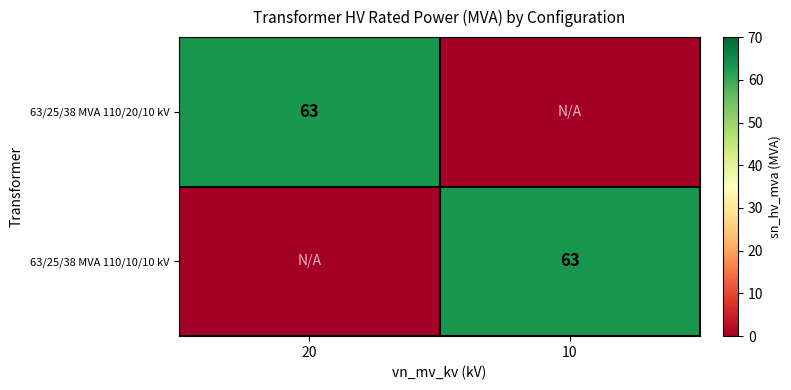

Is it true that 63/25/38 MVA 110/10/10 kV equals 84 at 10?

False